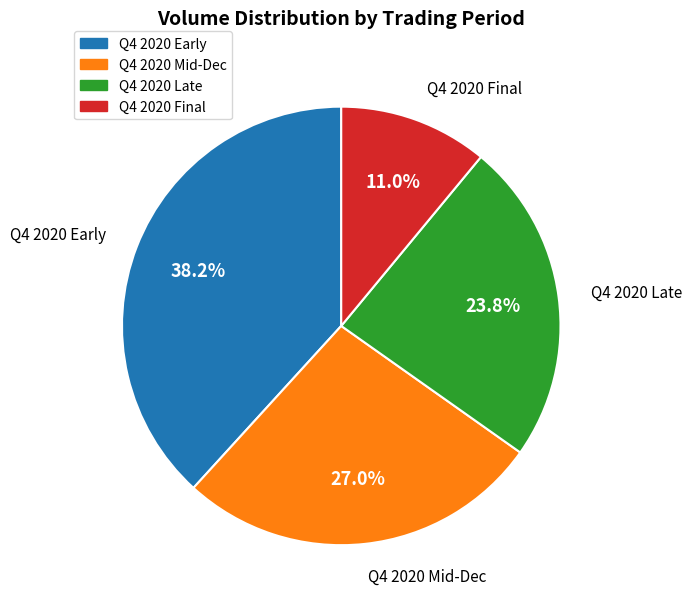

Rank the categories by value from highest to lowest.

Q4 2020 Early, Q4 2020 Mid-Dec, Q4 2020 Late, Q4 2020 Final